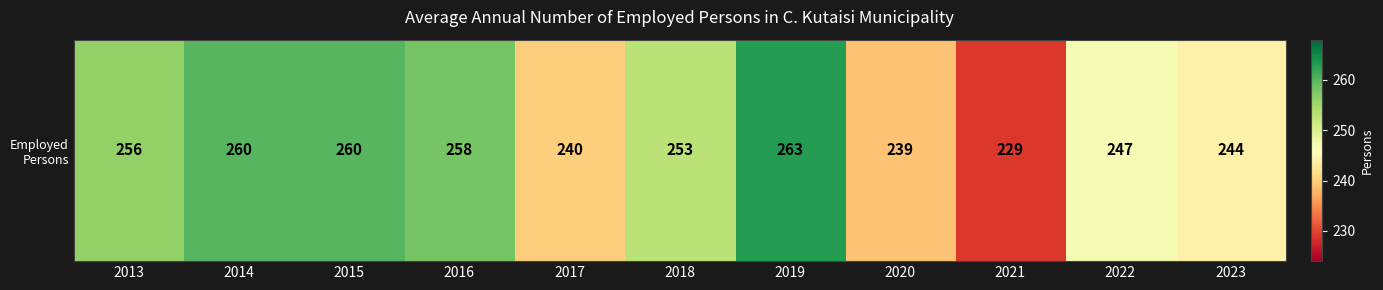

How many categories are shown in the chart?

11